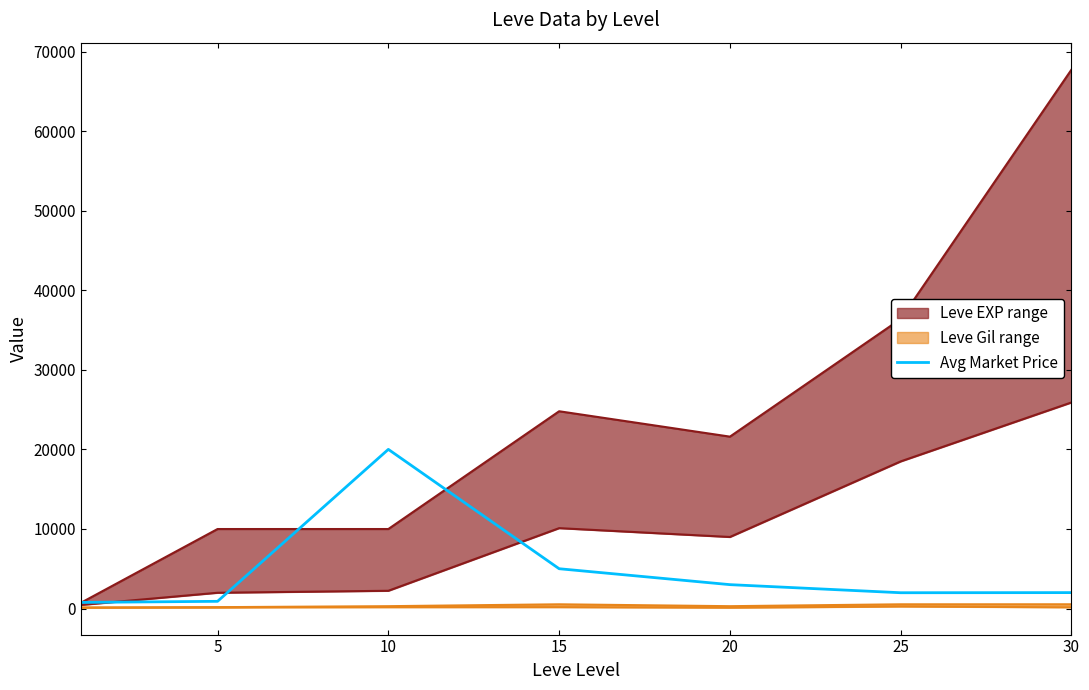

Between 15 and 25, which is larger?

15